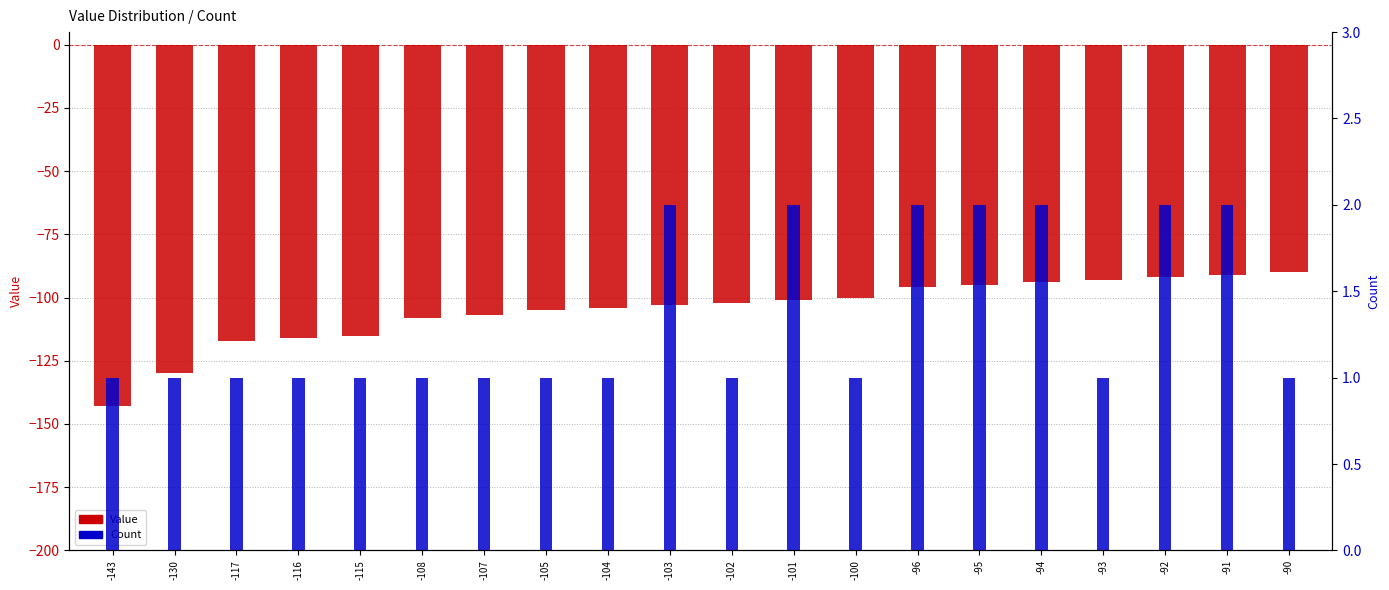

At which label does Count reach its peak?

-103